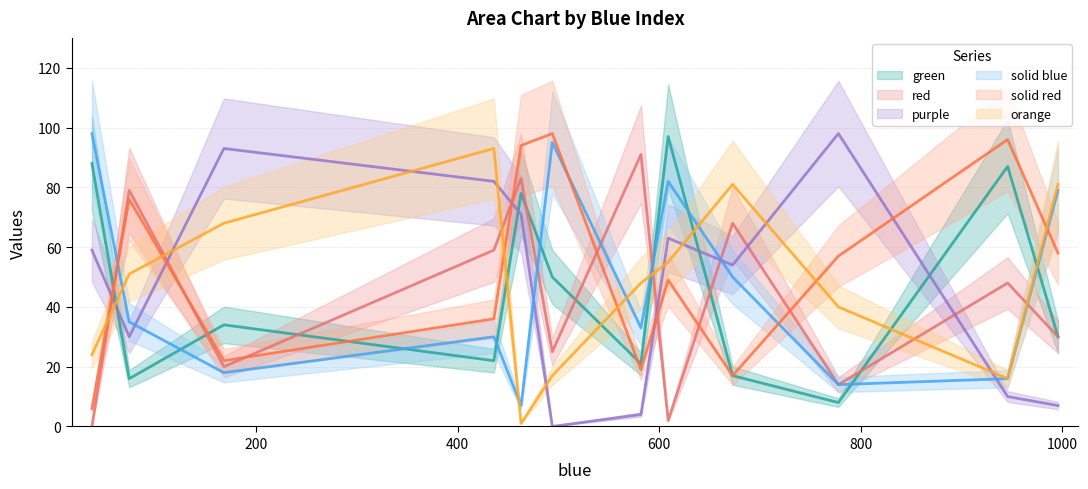

At how many categories does at least one series exceed 0?

12